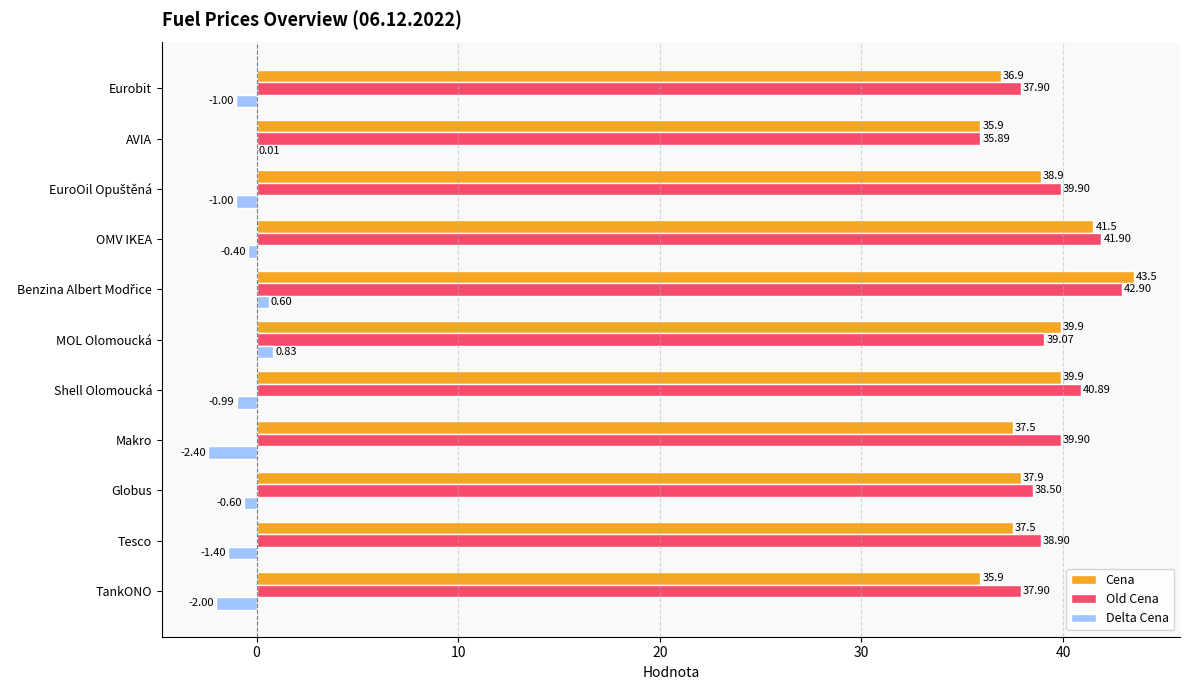

Is the value of Cena at Eurobit greater than the value of Delta Cena at OMV IKEA?

Yes